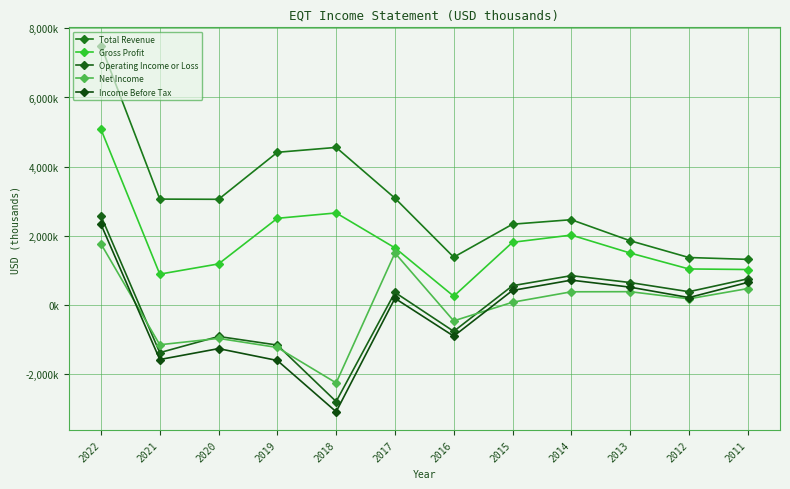

At which label does Gross Profit first exceed 1656000?

2022